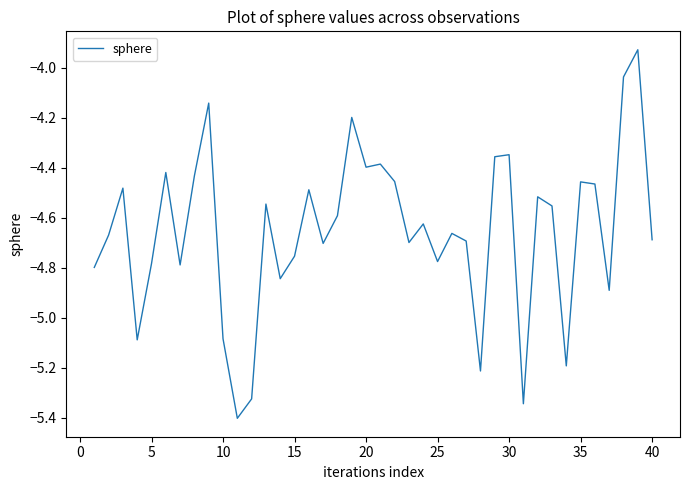

What is the difference between the maximum and minimum values?

1.5